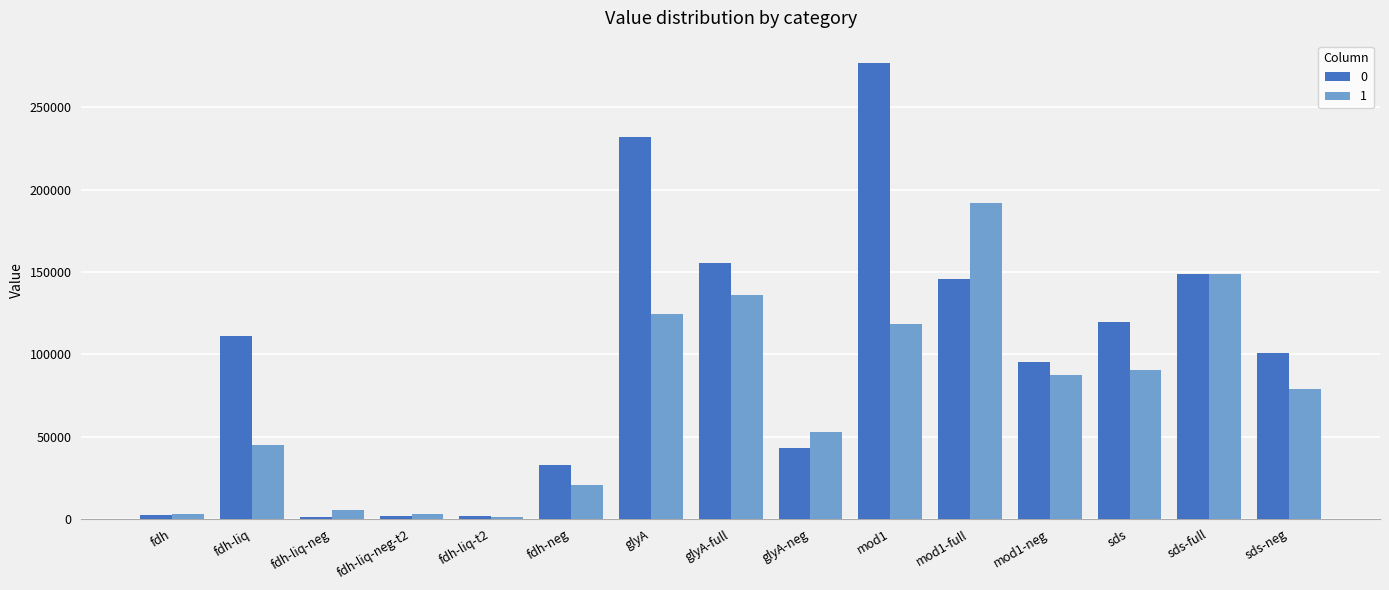

List the series in order of their overall mean, lowest first.

1, 0